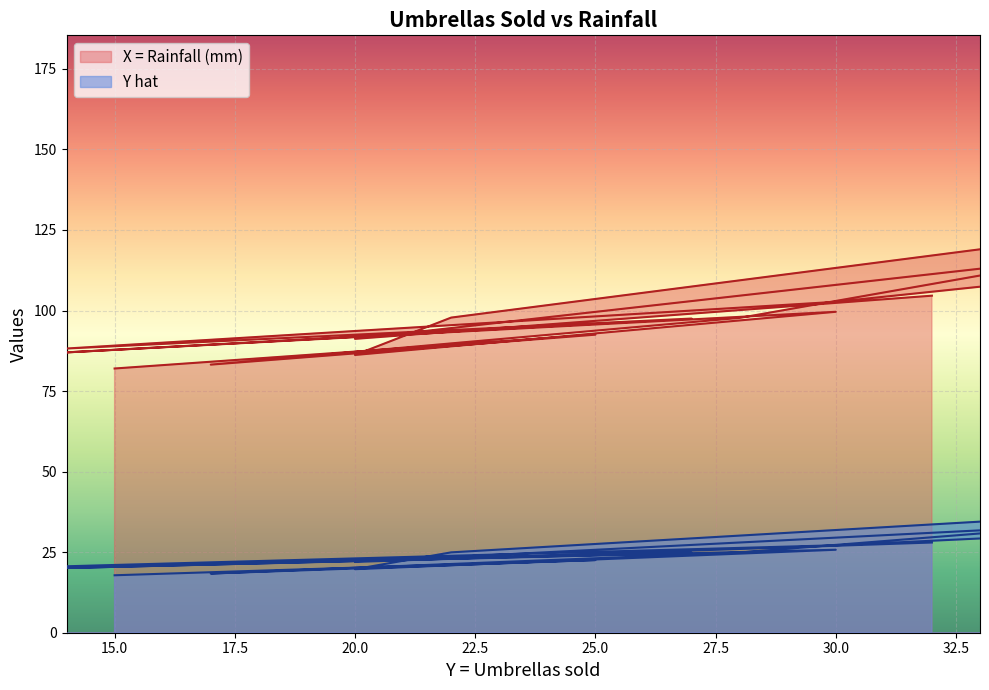

Which series has the largest total across all categories?

X = Rainfall (mm)